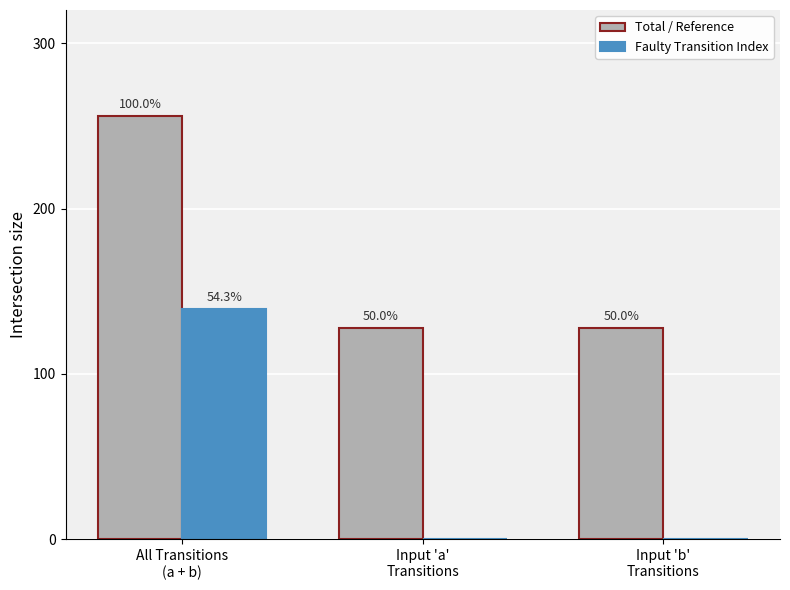

How many groups of bars are there?

3